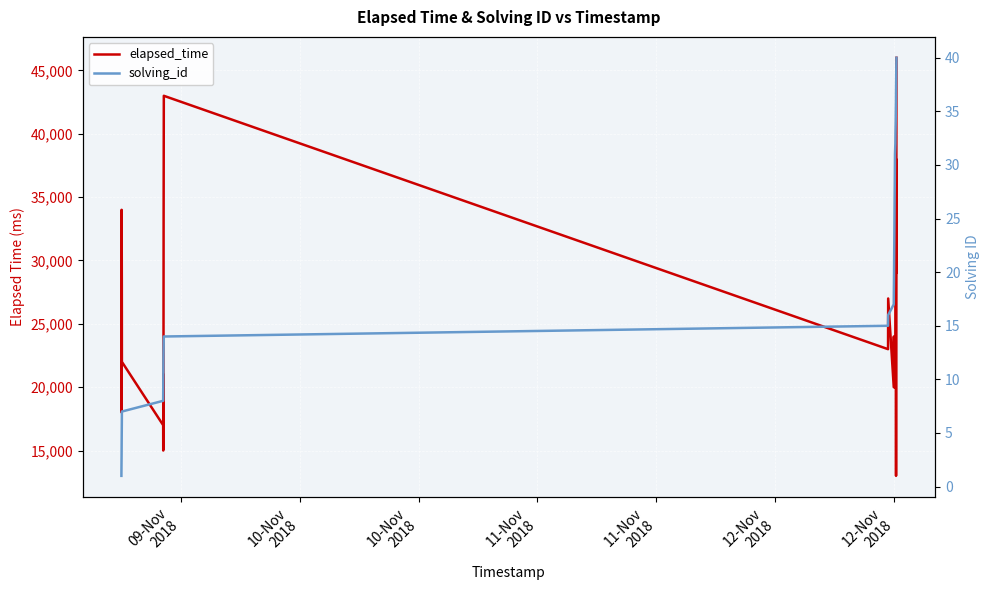

True or false: elapsed_time and solving_id intersect in this chart.

False